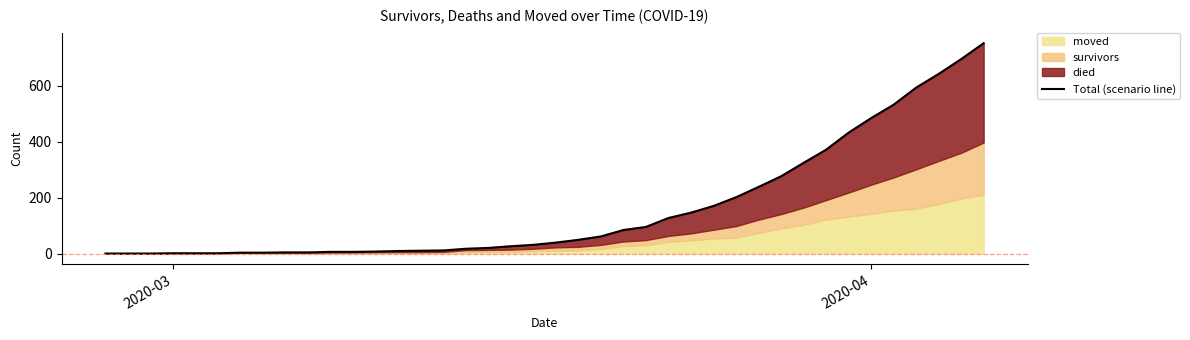

How many data points are less than 39?

20